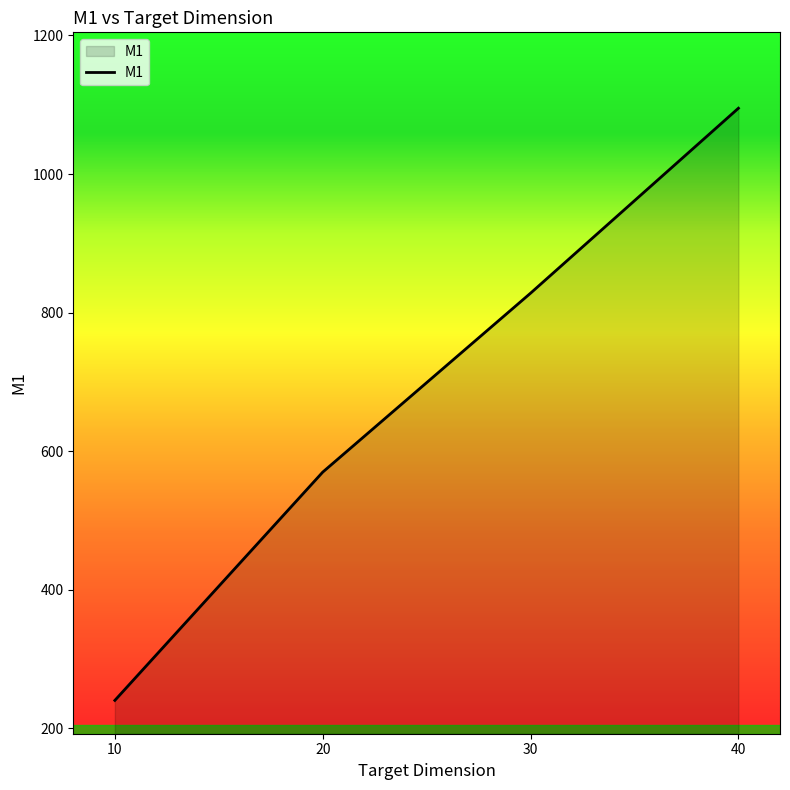

List the labels in order of value, largest first.

40, 30, 20, 10